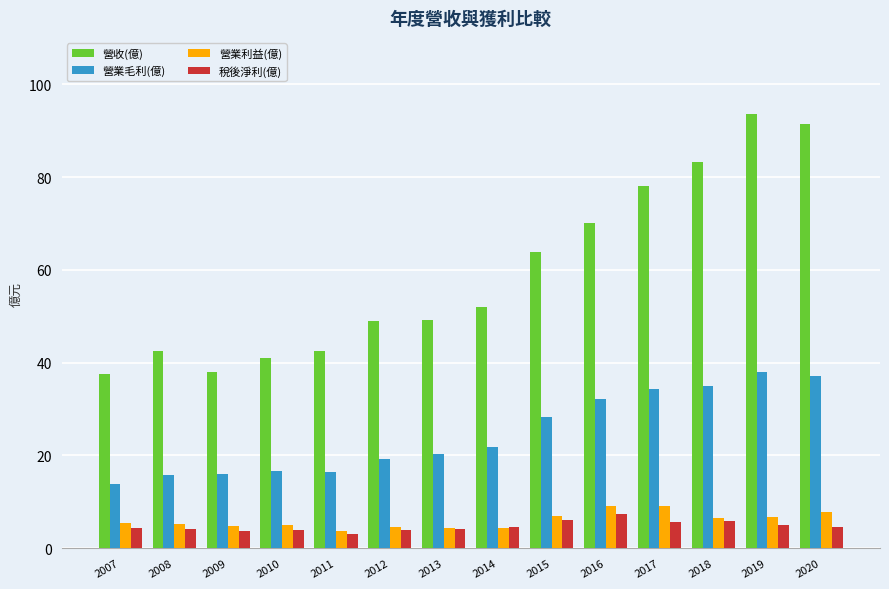

Which series has the largest range (max minus min)?

營收(億)